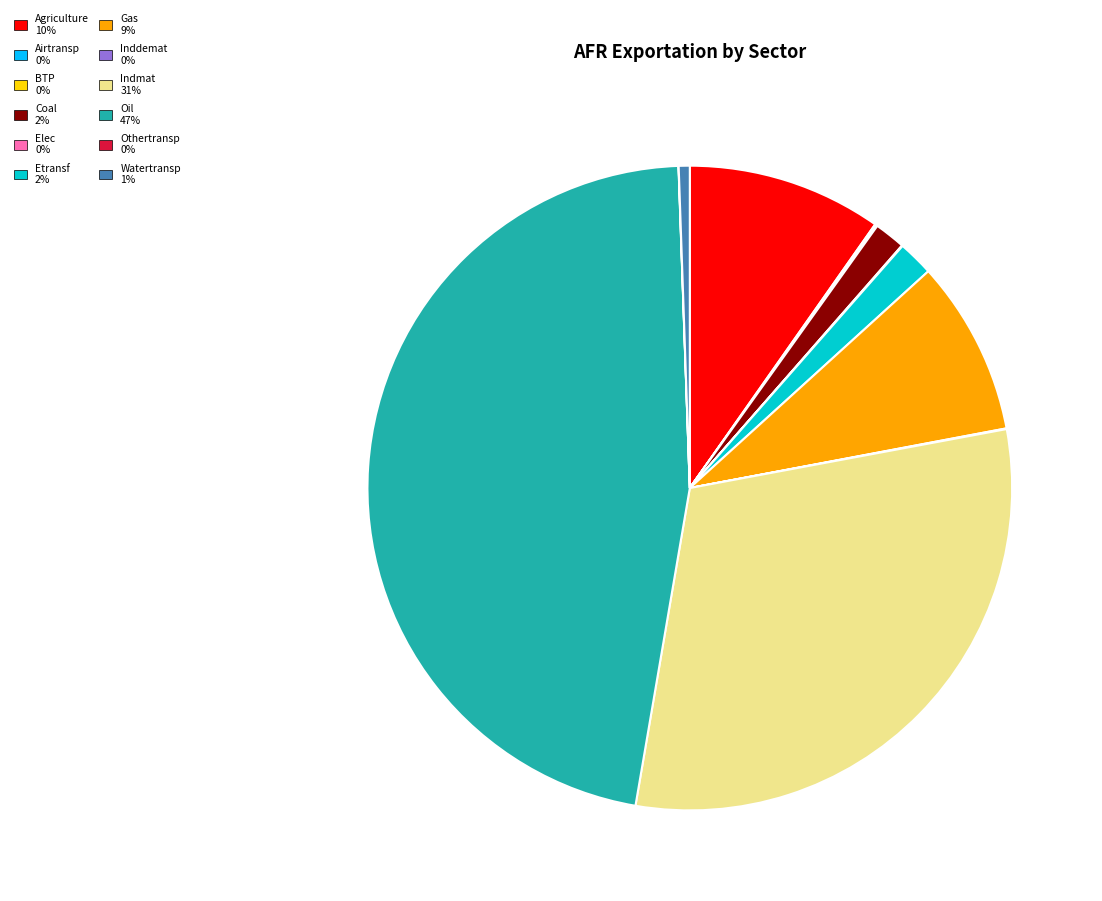

True or false: Gas accounts for 23% of the total.

False